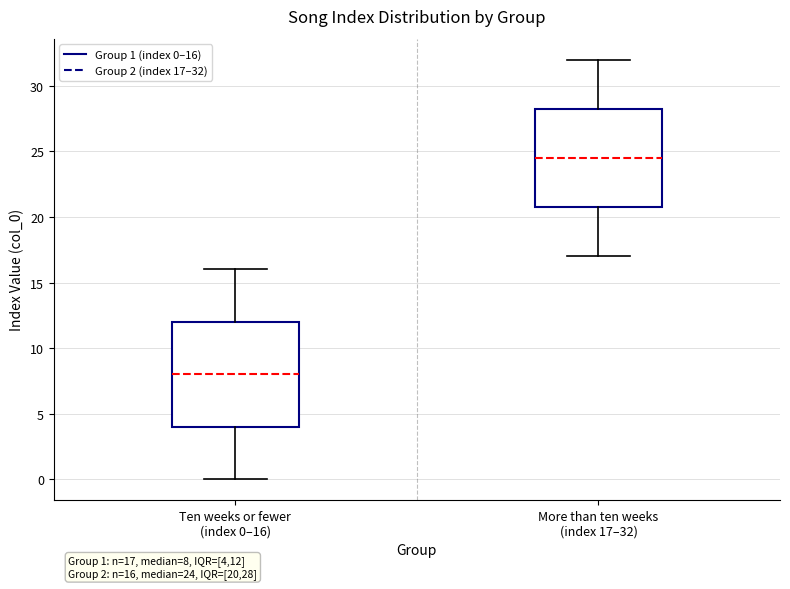

Comparing the boxes themselves (not the whiskers), which one is the tallest?

Ten weeks or fewer (index 0–16)